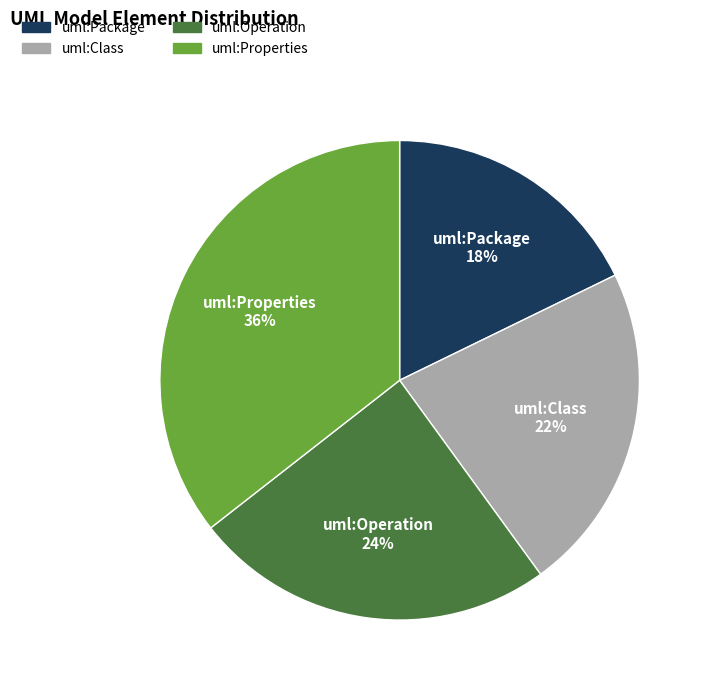

To the nearest percent, what is the difference between the largest and smallest slice percentages?

18%